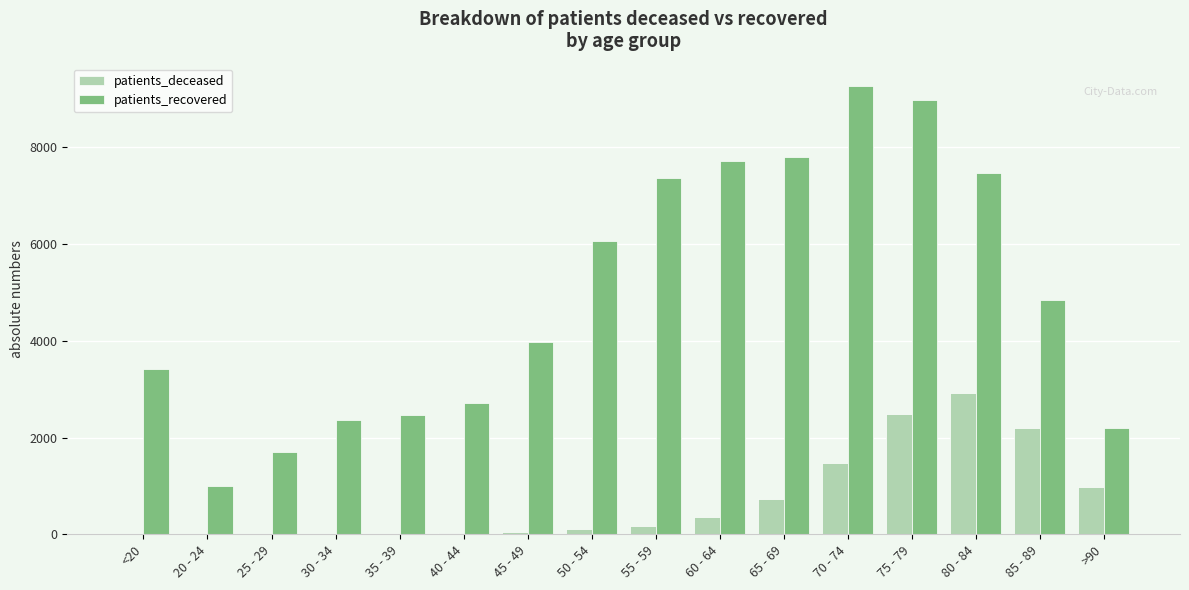

What are all the series names shown in the legend?

patients_deceased, patients_recovered